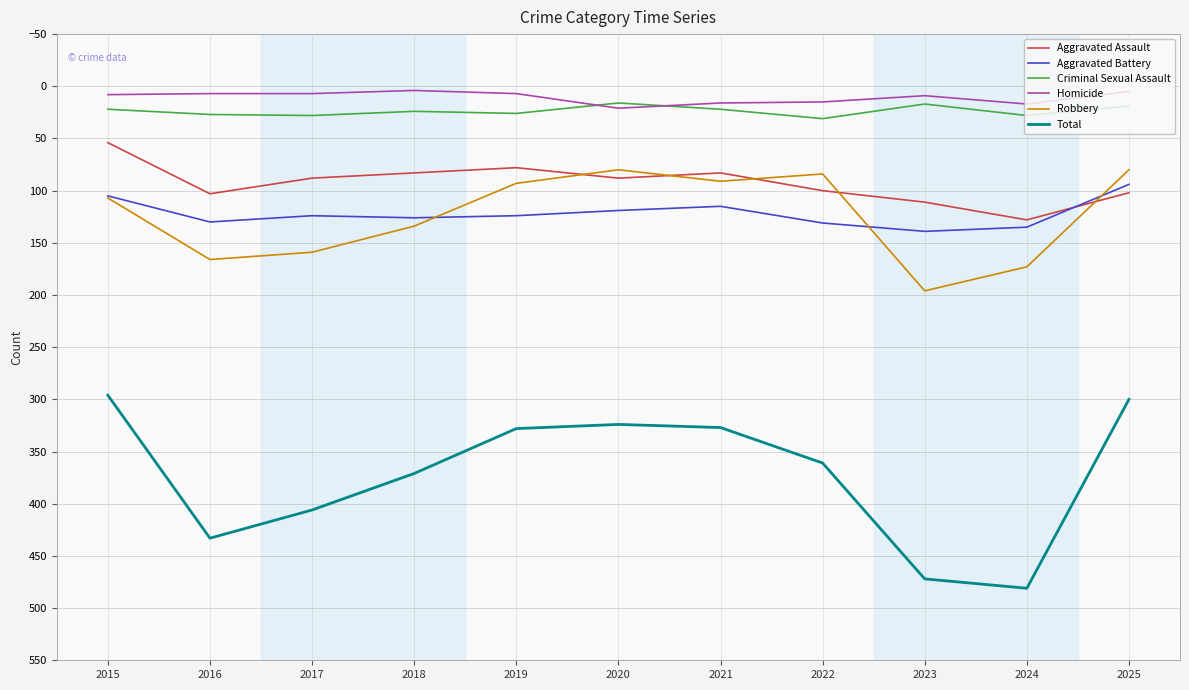

Where is the first local minimum for Robbery?

2020